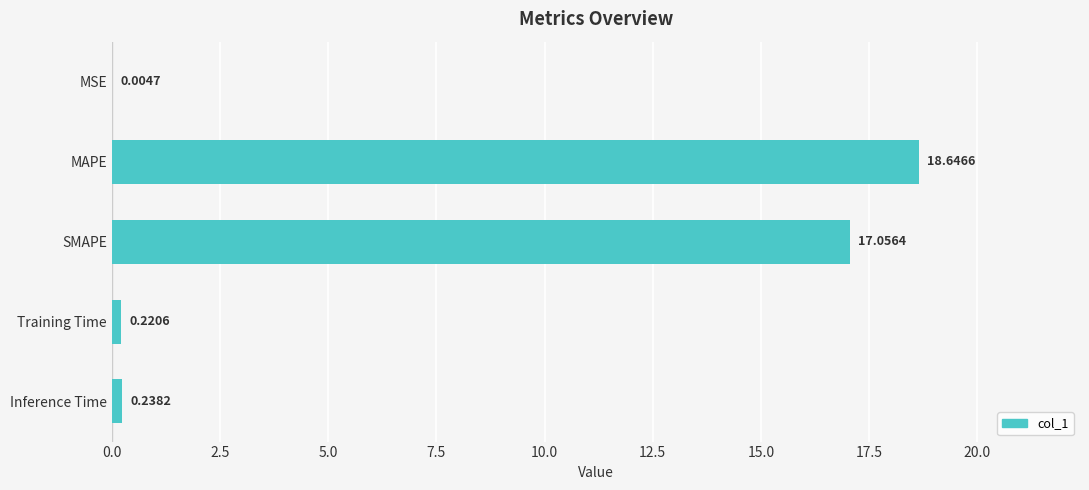

At which label is the value closest to 9?

SMAPE